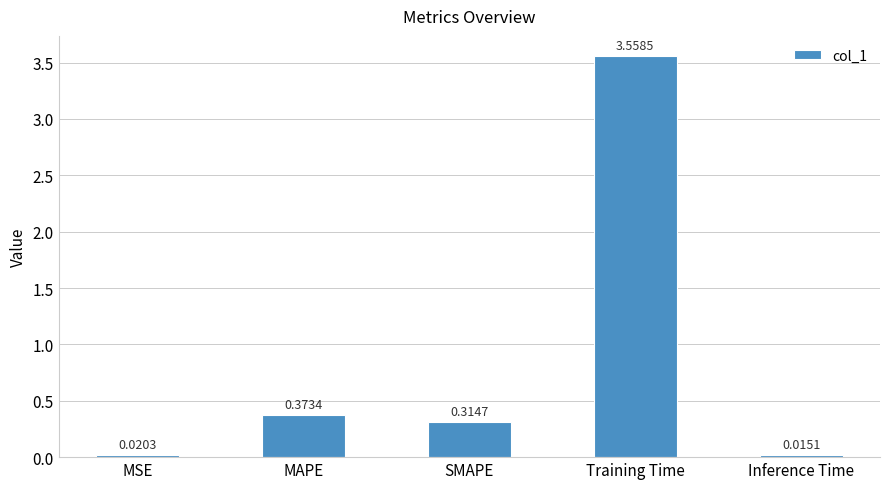

Which has a higher value, Training Time or MSE?

Training Time